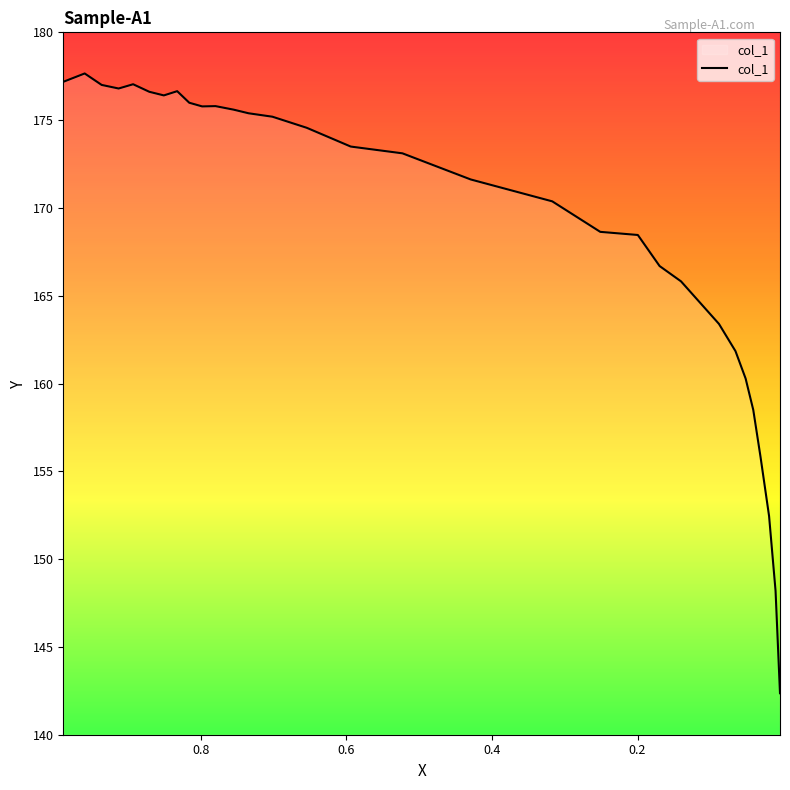

What is the smallest value displayed?

142.4